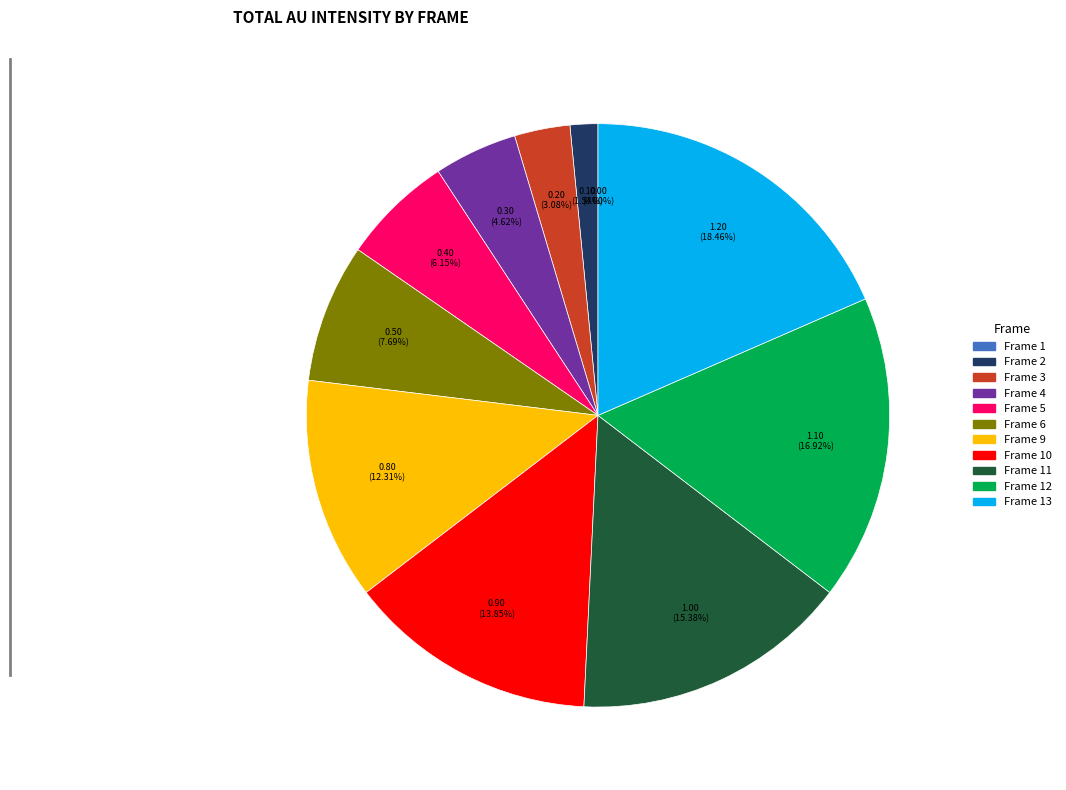

True or false: 6 accounts for 8% of the total.

True